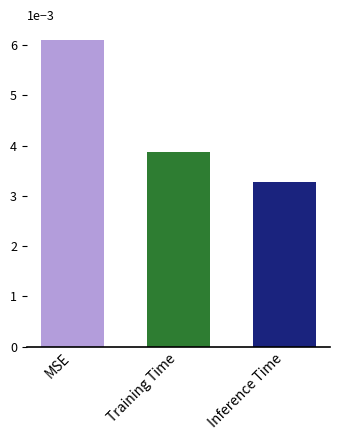

List the labels in order of value, largest first.

MSE, Training Time, Inference Time